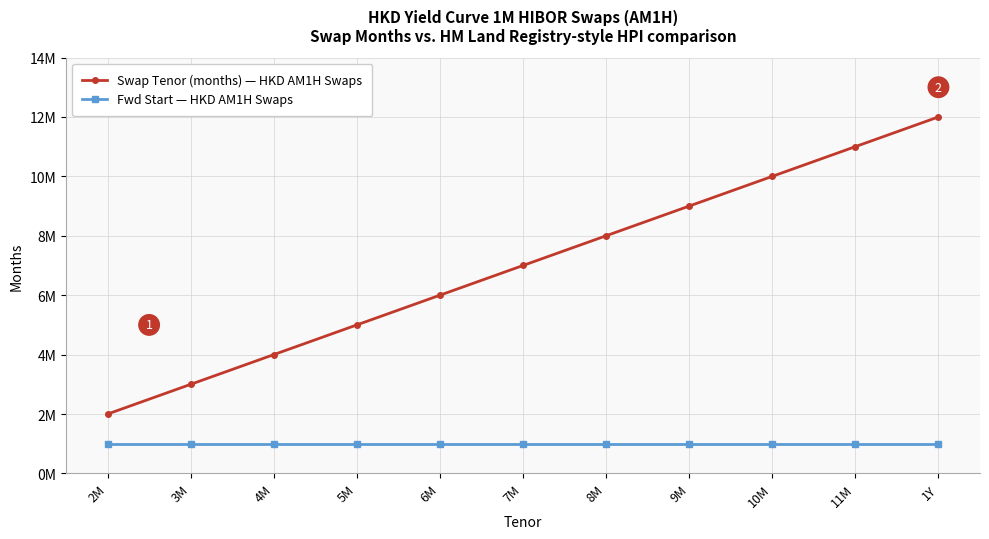

Is this an area chart (filled region under the line)?

No